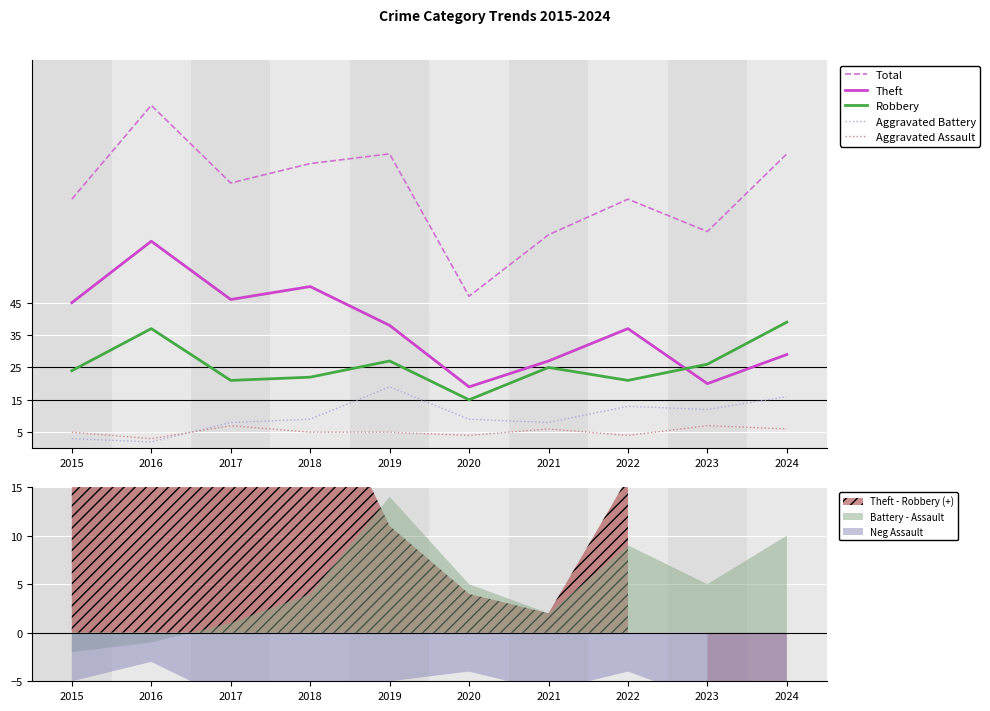

How many intersections are there between Robbery and Theft?

1